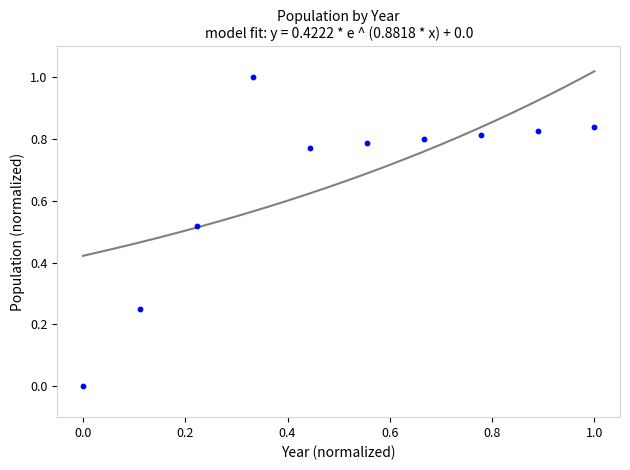

What is the range of X values (max minus min)?

1.0